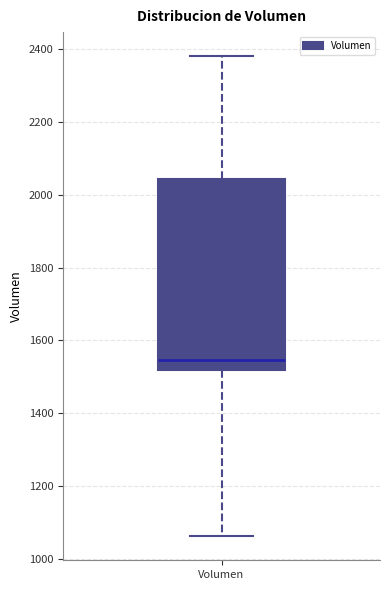

Where does the lower whisker of the box for Volumen end on the y-axis? The values are not printed on the chart, so give them approximately, as read against the axis.

1060